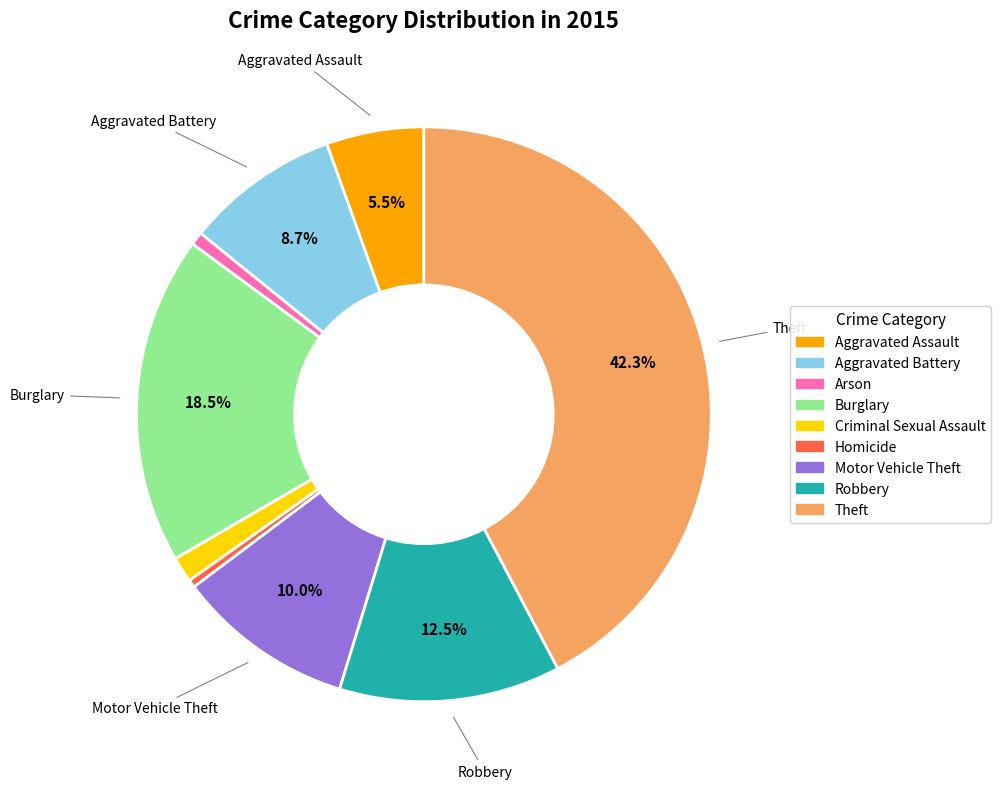

How many segments does this pie chart have?

9